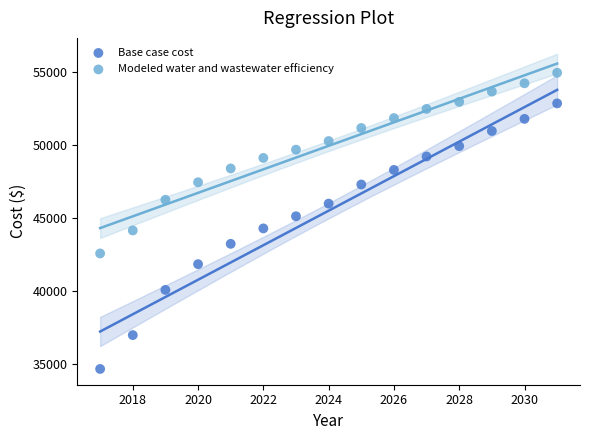

Which series has the largest Y range (max minus min)?

Base case cost